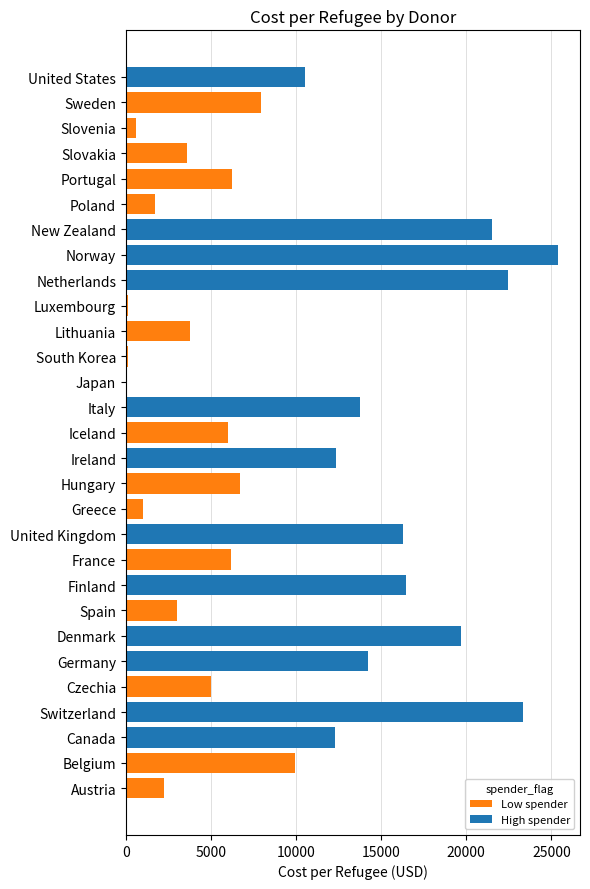

Reading left to right, extract all data points from this chart.

2255.9	9914.9	12307.9	23361.3	5010.4	14213.2	19688.5	2989.9	16455.2	6157.9	16276.9	1025.6	6716.8	12333.3	5996.8	13768.1	21.6	117.3	3763.5	123.8	22476.8	25412.0	21540.6	1705.8	6231.5	3591.4	623.8	7954.3	10500.8